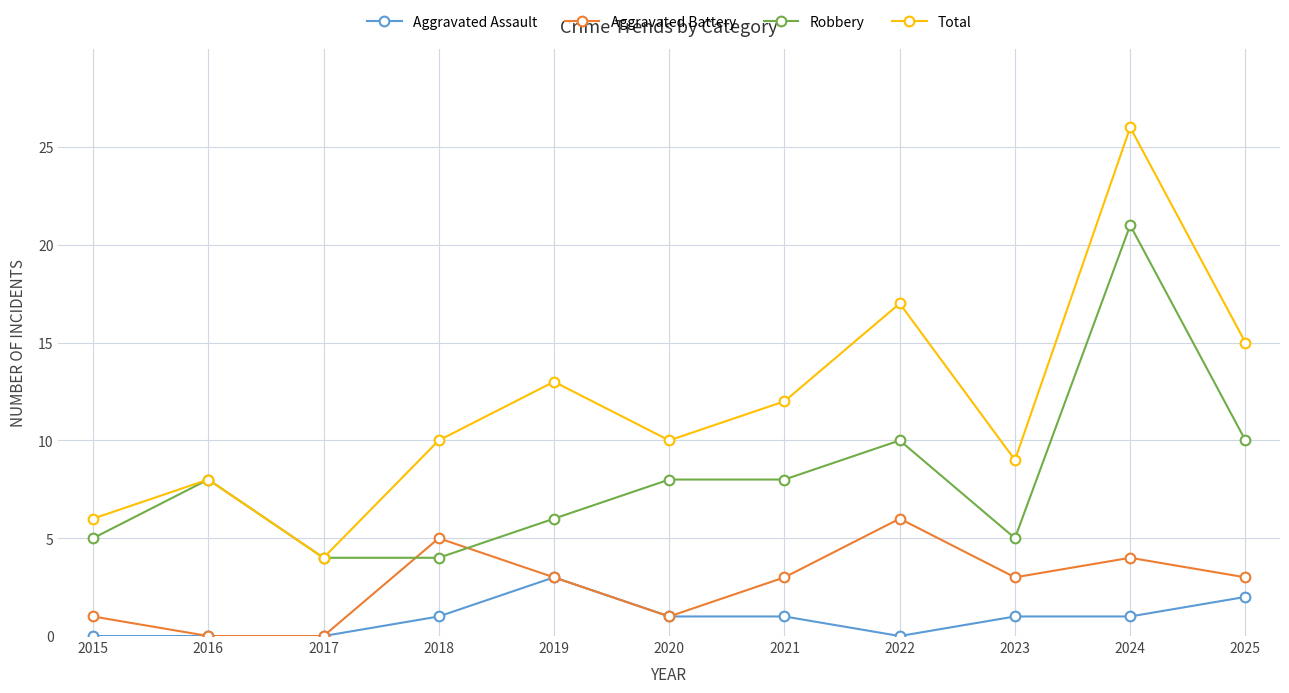

How many lines are shown in the chart?

4